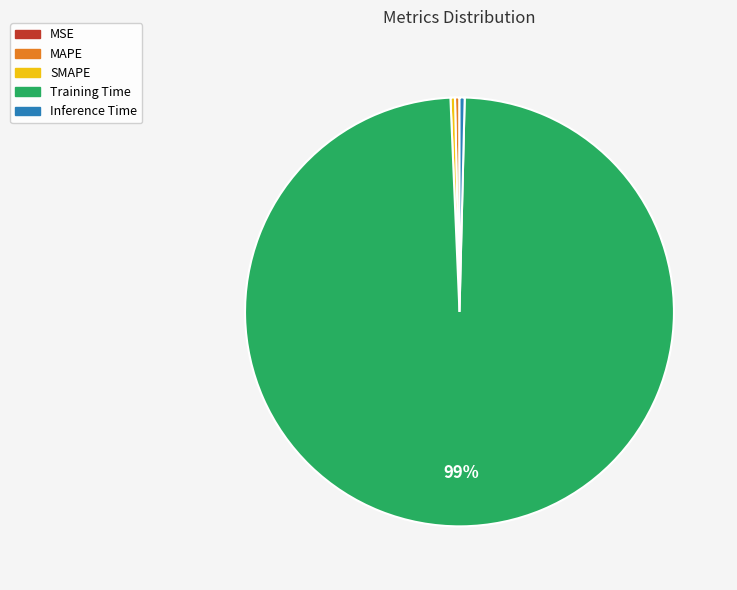

Which category has the biggest portion of the pie?

Training Time